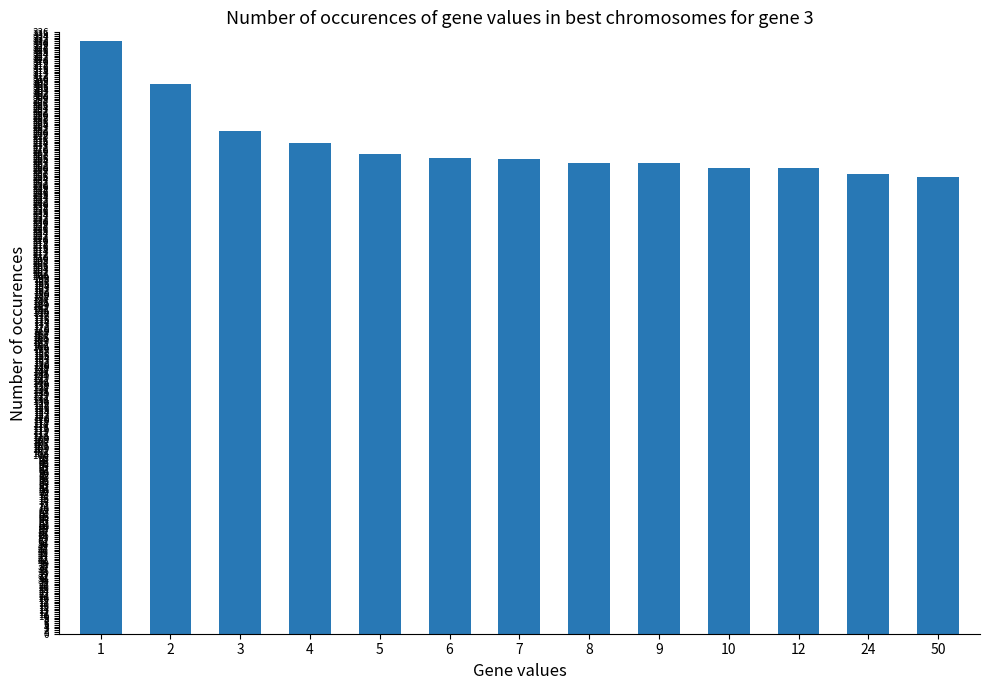

The value at 3 is 281. True or false?

True